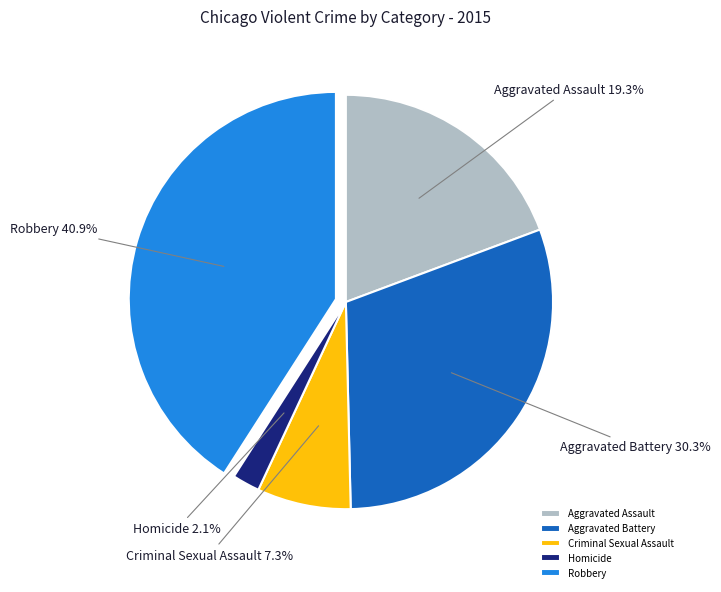

Which slice is the smallest?

Homicide